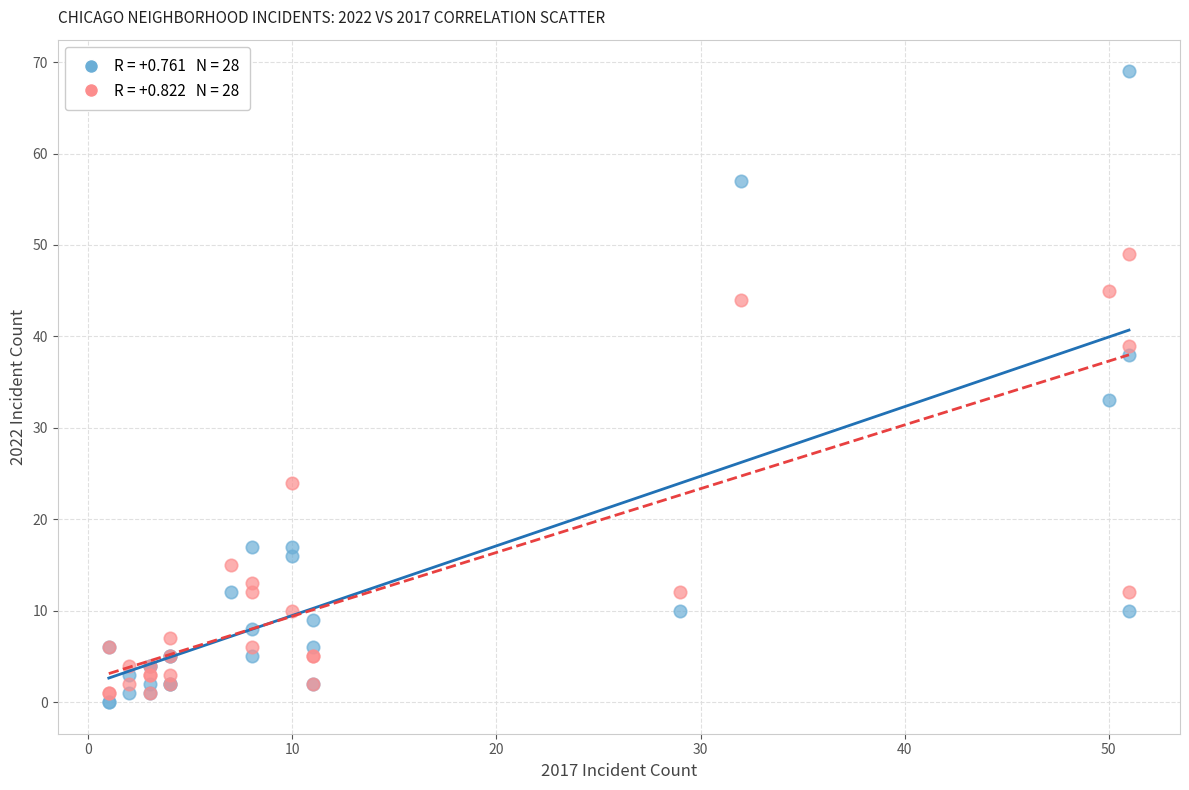

Across all series, what Y value is closest to 34?

33